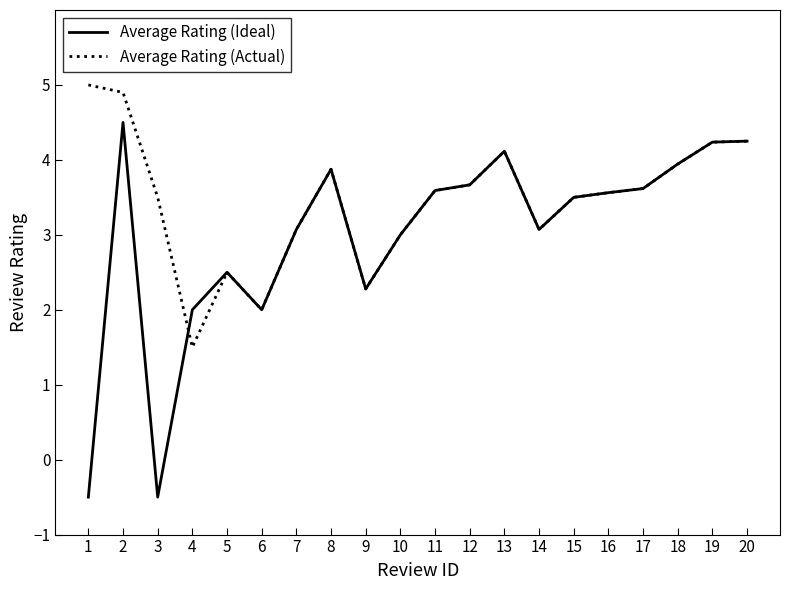

What value does the Average Rating (Actual) series have at 15?

3.5